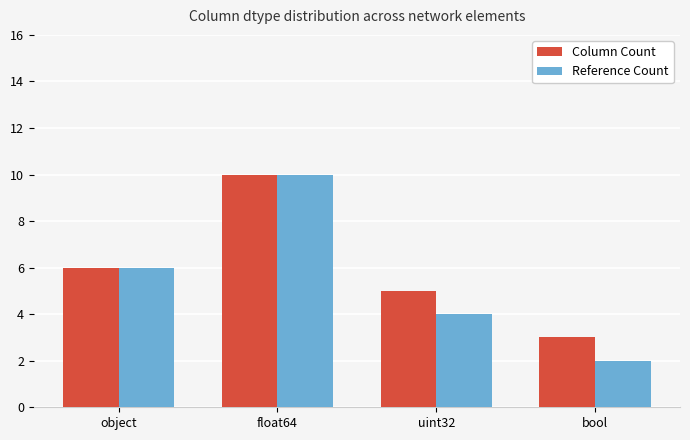

Rank the series by their average value, from lowest to highest.

Reference Count, Column Count